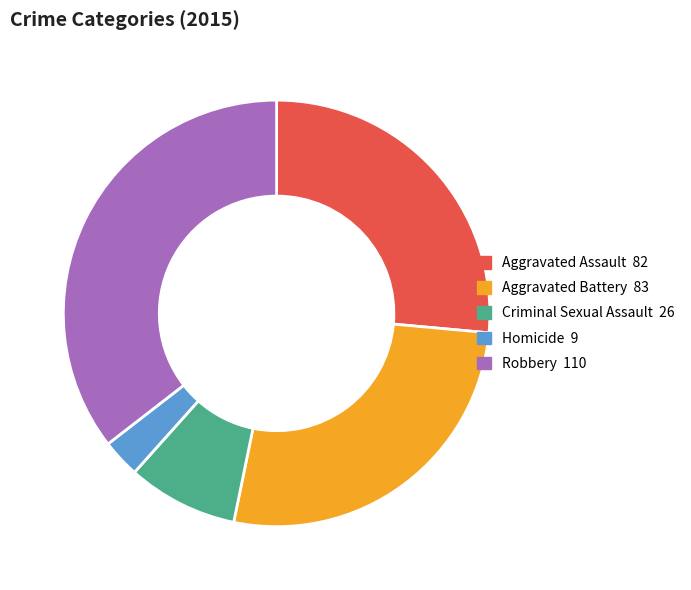

Approximately how many times larger is the value at Homicide compared to Criminal Sexual Assault?

0.3